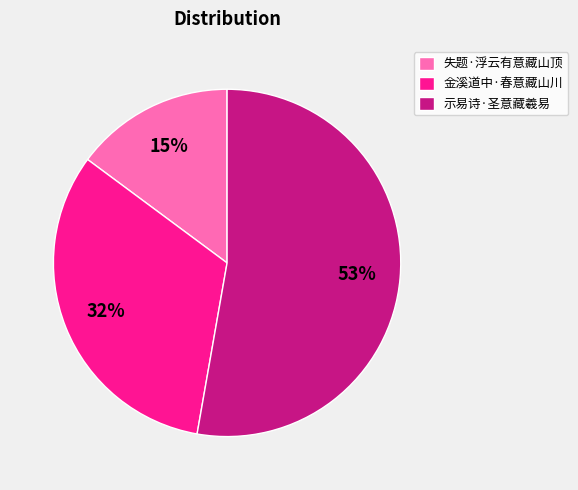

Count the number of slices in the pie.

3